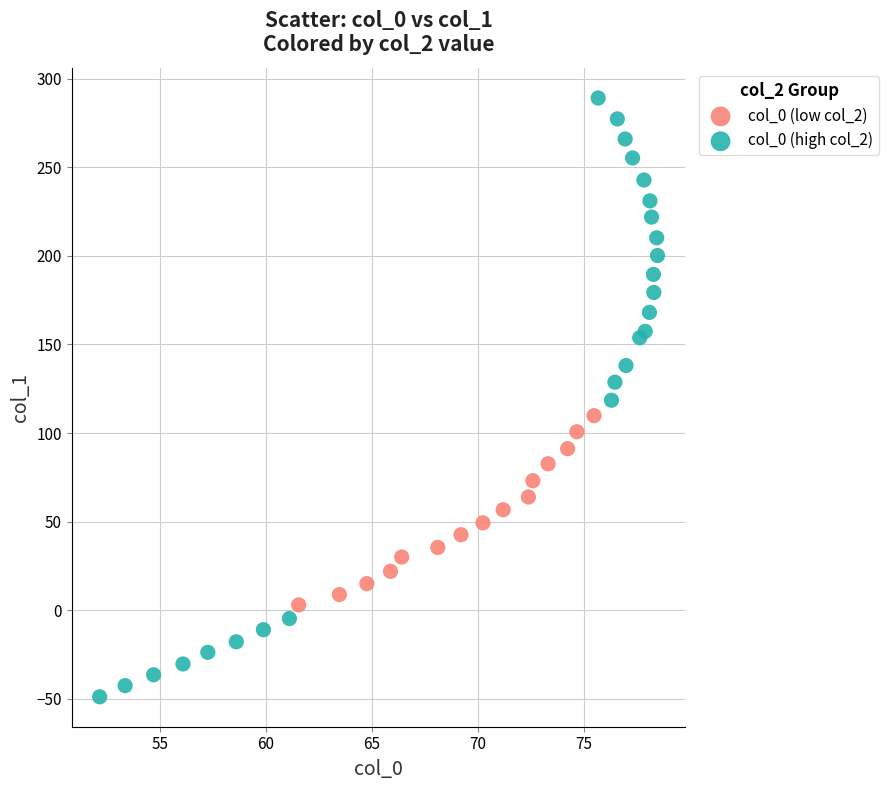

Which series has the widest spread of Y values?

col_0 (high col_2)